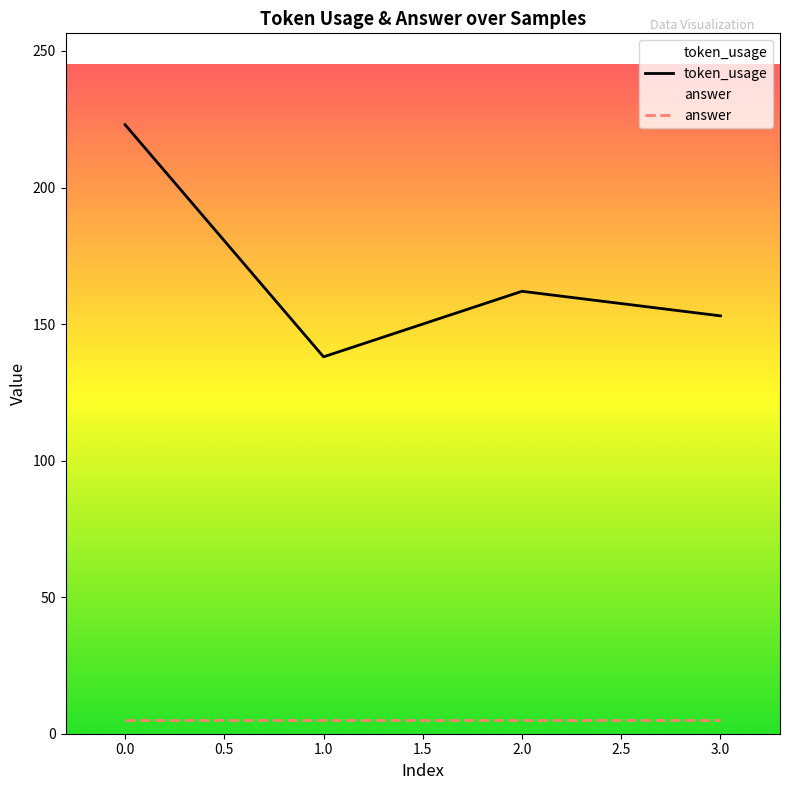

Which series has the widest spread of values?

token_usage